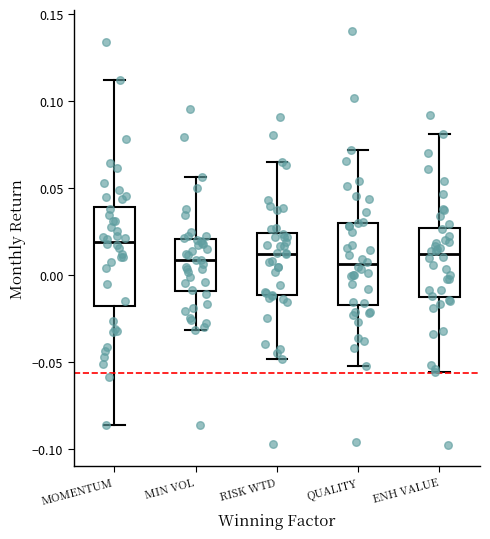

Reading left to right, read every box against the y-axis: the position of its median line, the range the box covers, and the ends of its whiskers. The values are not printed on the chart, so give them approximately, as read against the axis.

MOMENTUM: median 0.020, box -0.015 to 0.040, whiskers -0.085 to 0.110
MIN VOL: median 0.010, box -0.010 to 0.020, whiskers -0.030 to 0.055
RISK WTD: median 0.010, box -0.010 to 0.025, whiskers -0.050 to 0.065
QUALITY: median 0.005, box -0.015 to 0.030, whiskers -0.050 to 0.070
ENH VALUE: median 0.010, box -0.010 to 0.025, whiskers -0.055 to 0.080